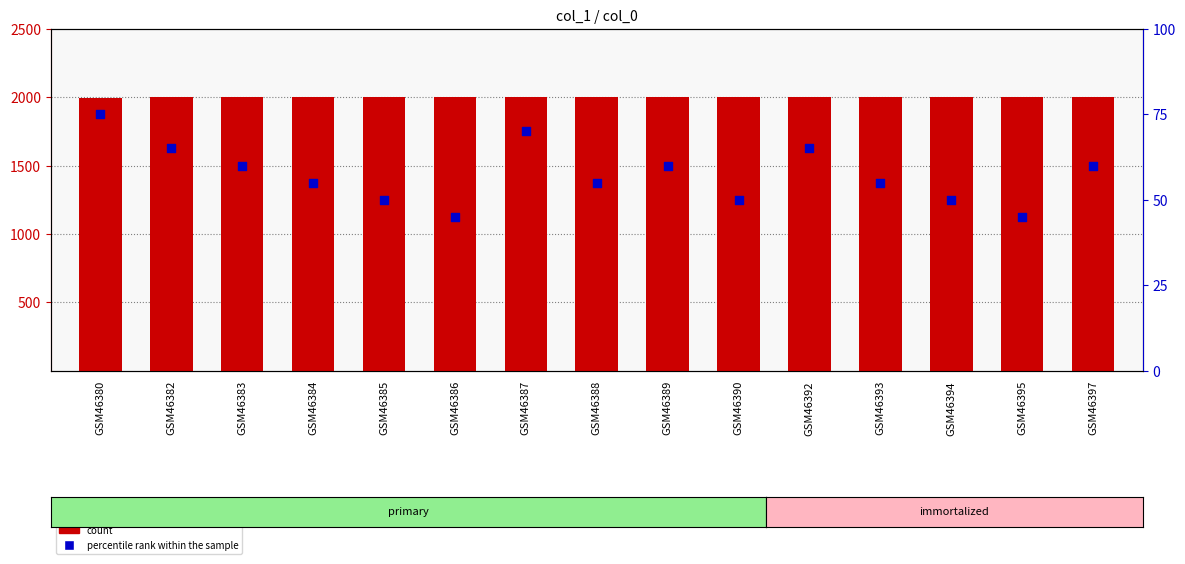

Which series has the largest Y range (max minus min)?

percentile rank within the sample